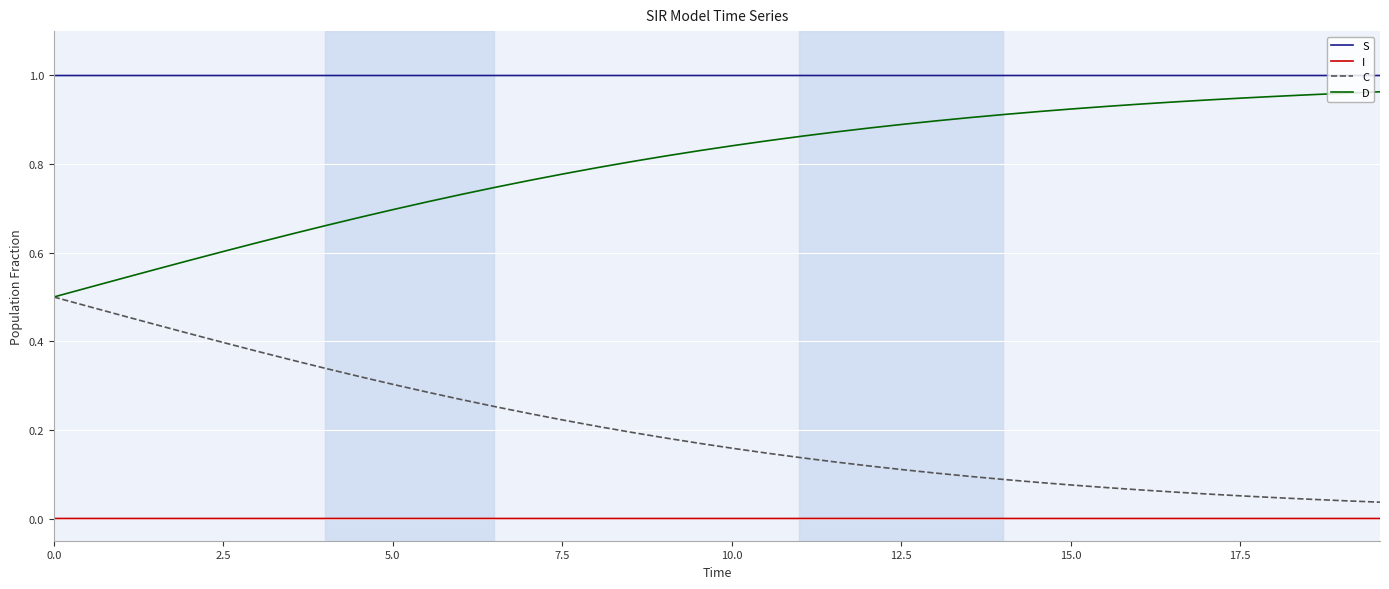

True or false: I and C cross at least once.

False